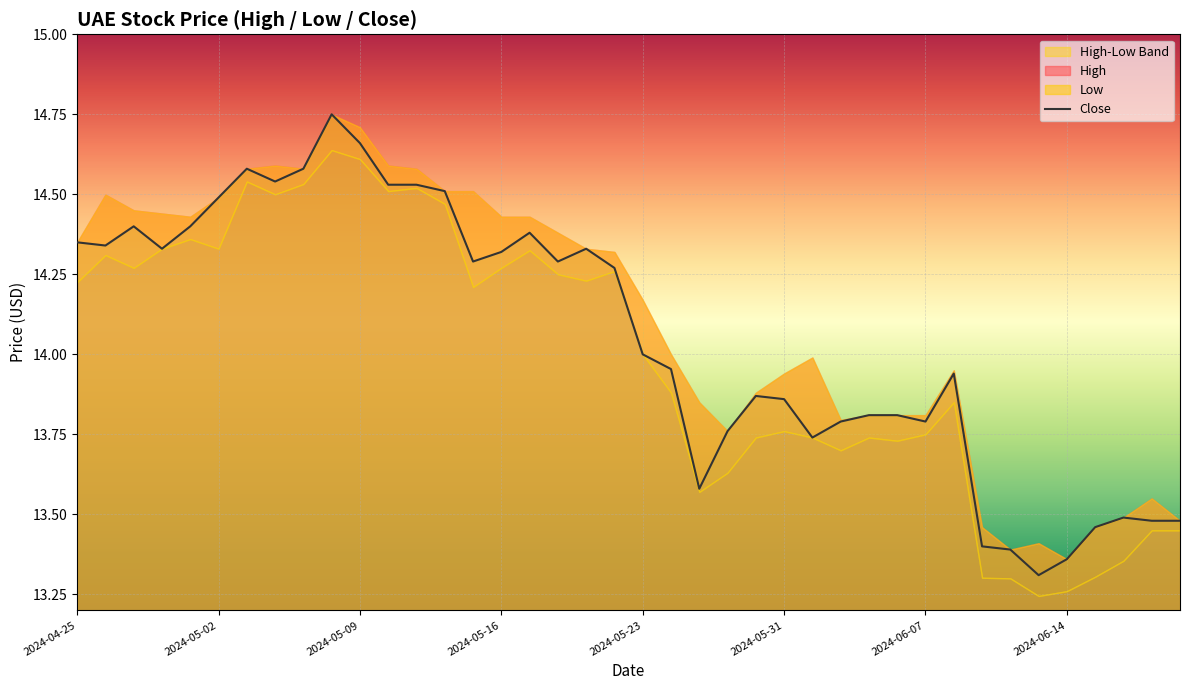

What is the value of the 28th point from the left?

13.8